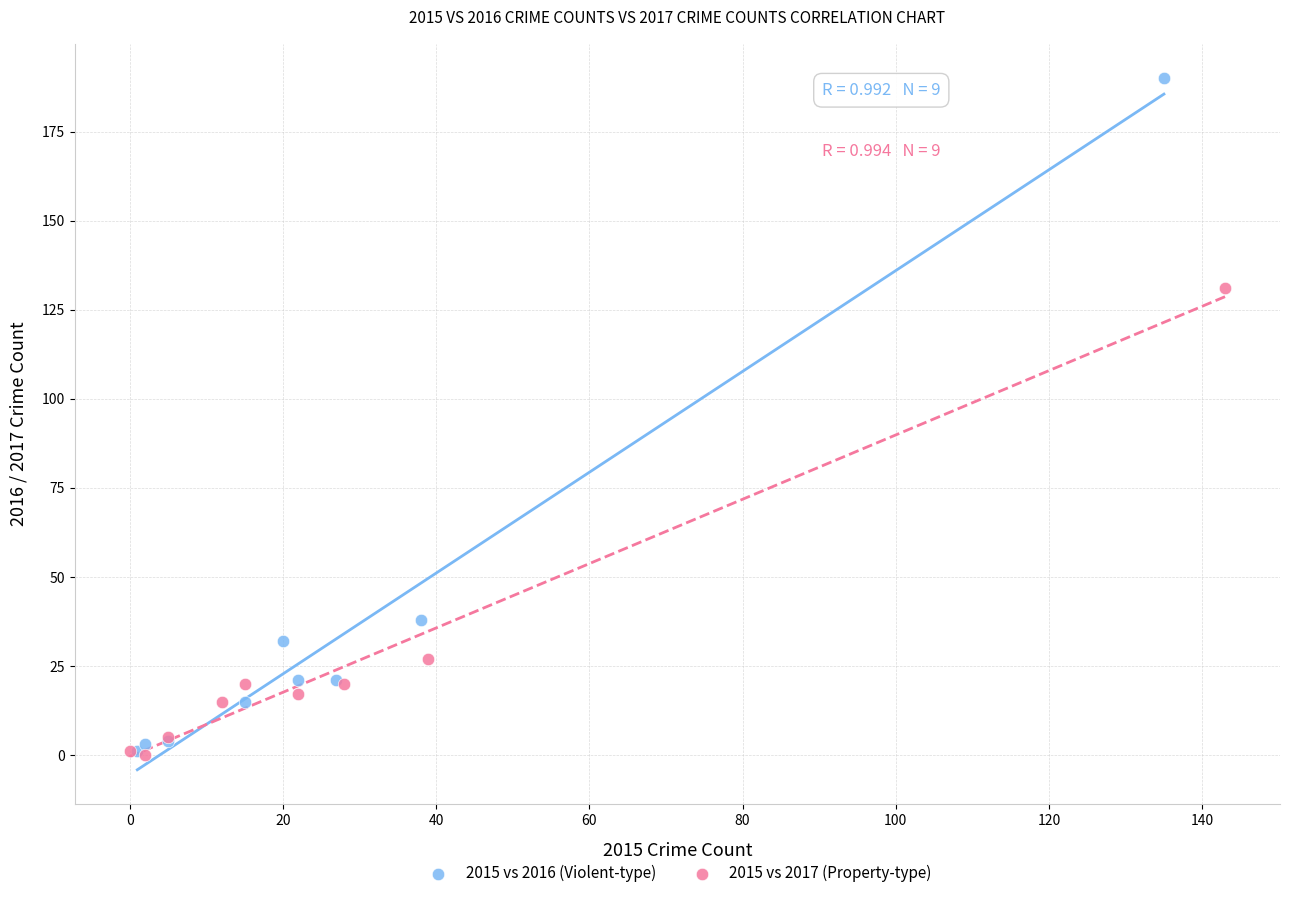

Which series contains the highest Y value?

2015 vs 2016 (Violent-type)